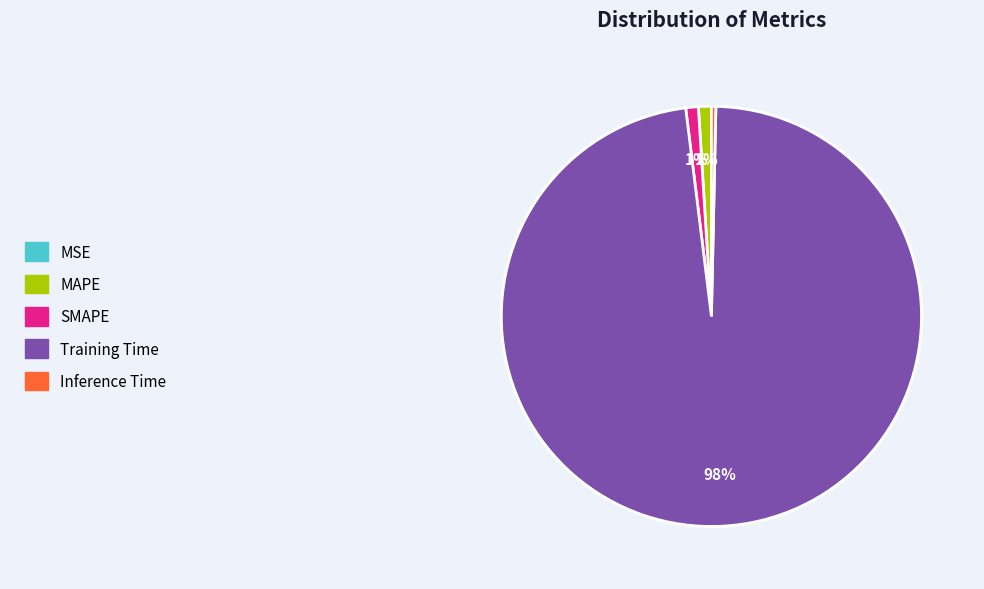

Which has a higher value, SMAPE or Training Time?

Training Time